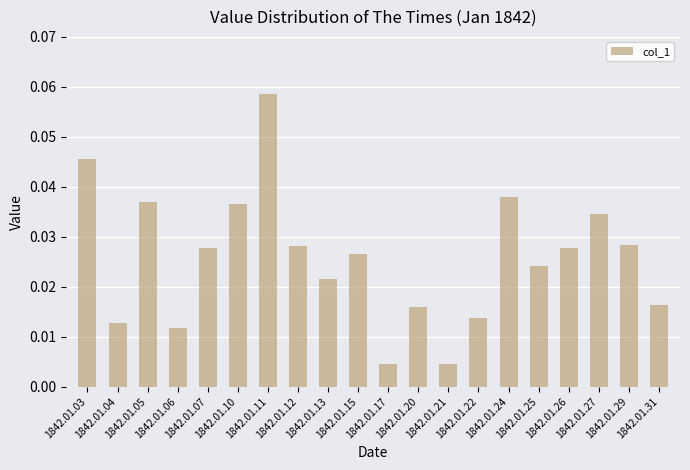

What is the maximum value shown in the chart?

0.1